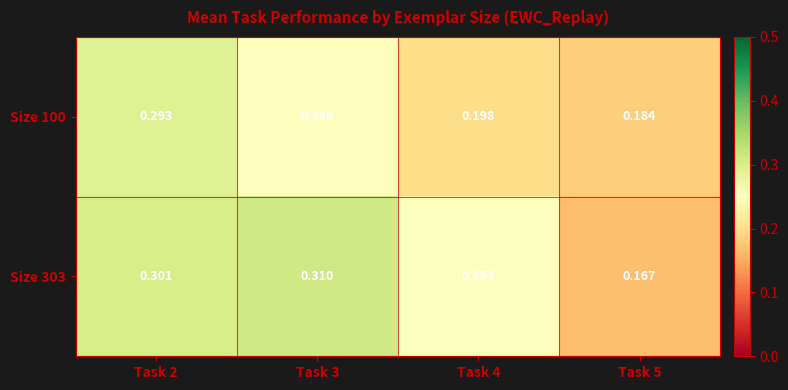

Is the value of Size 303 at Task 2 greater than the value of Size 100 at Task 4?

Yes